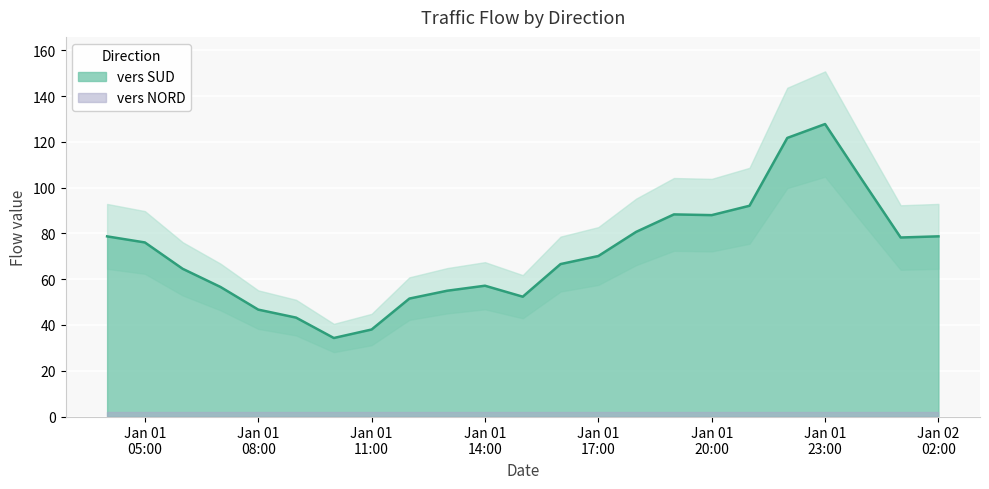

What is the maximum value for vers SUD?

127.8